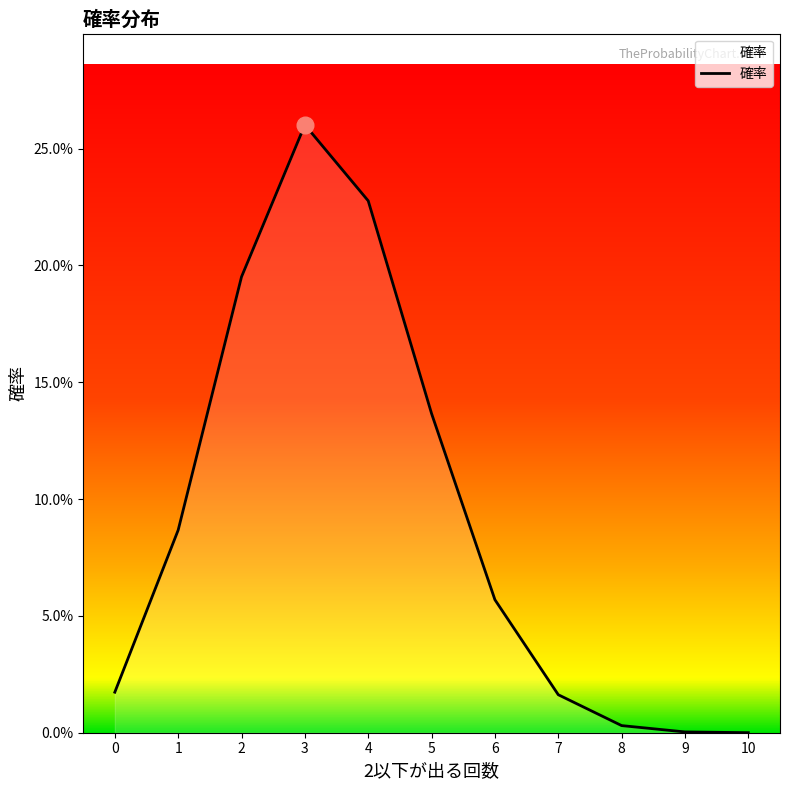

The value at 3 is 0.4. True or false?

False